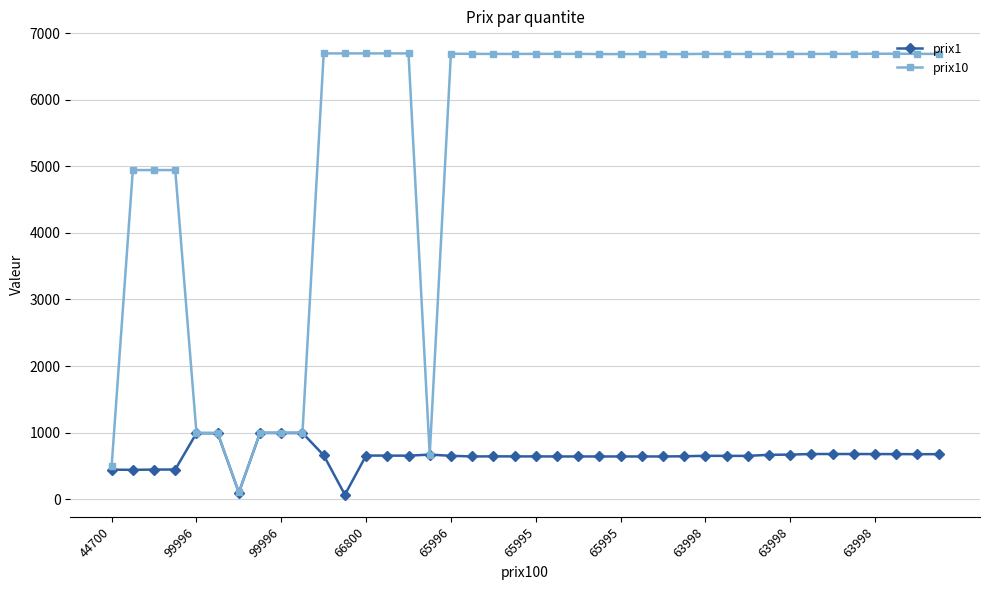

Which series has the widest spread of values?

prix10